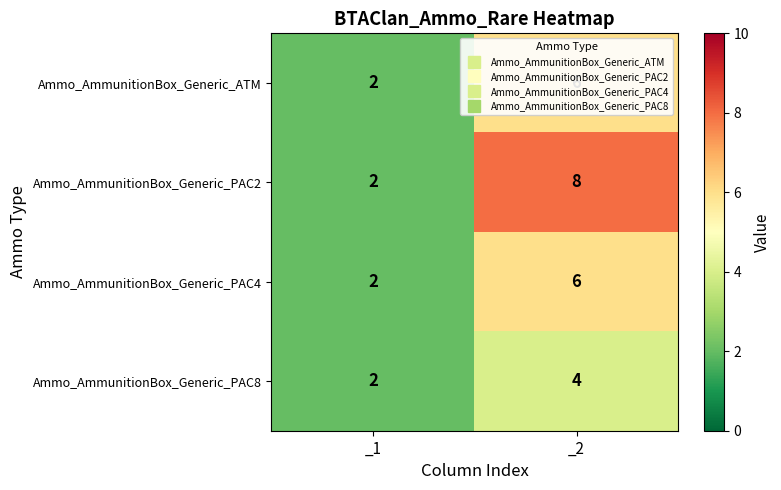

What is the difference between the maximum and minimum values in the Ammo_AmmunitionBox_Generic_ATM series?

4